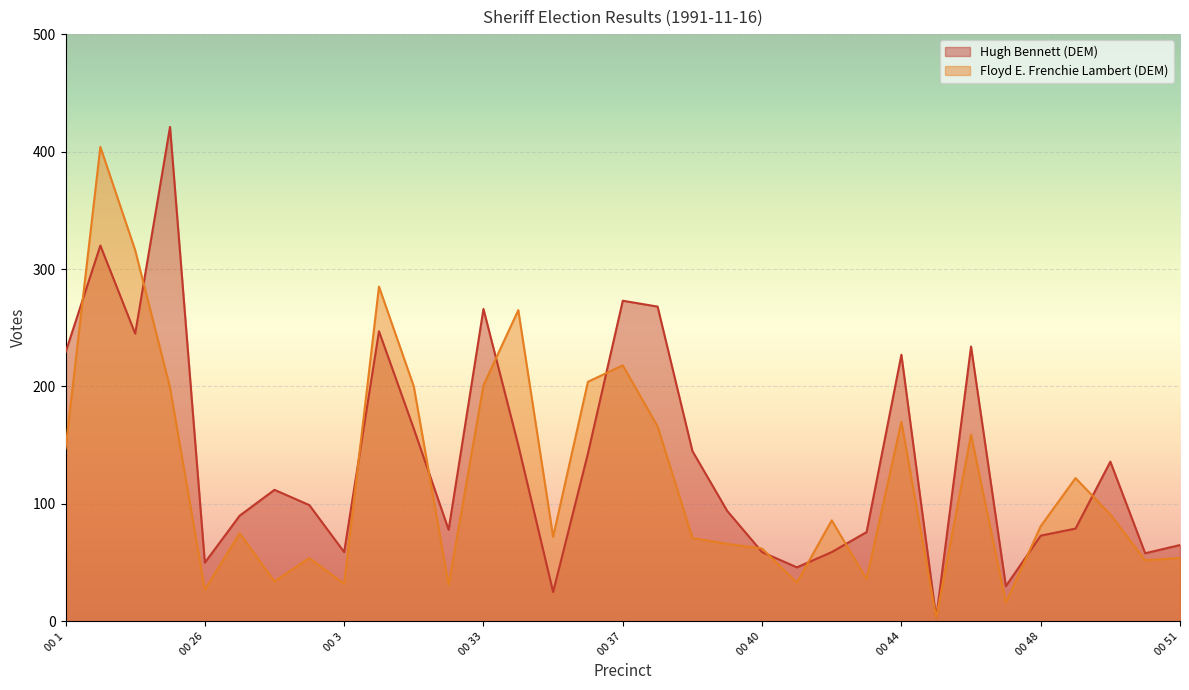

What value does the Floyd E. Frenchie Lambert (DEM) series have at 00 5, to the nearest 50?

100